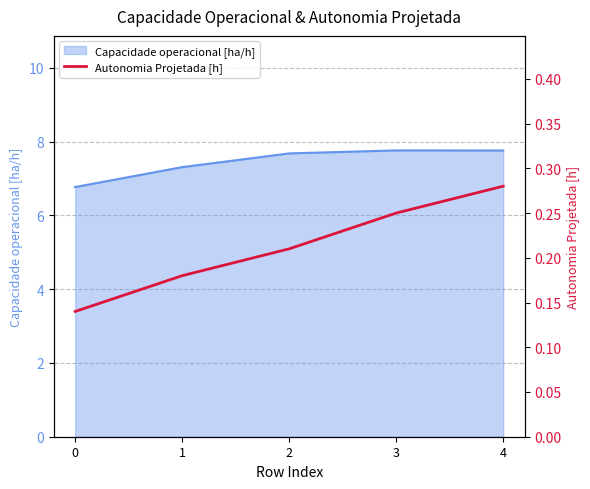

What is the difference between the values at 2 and 4?

0.1